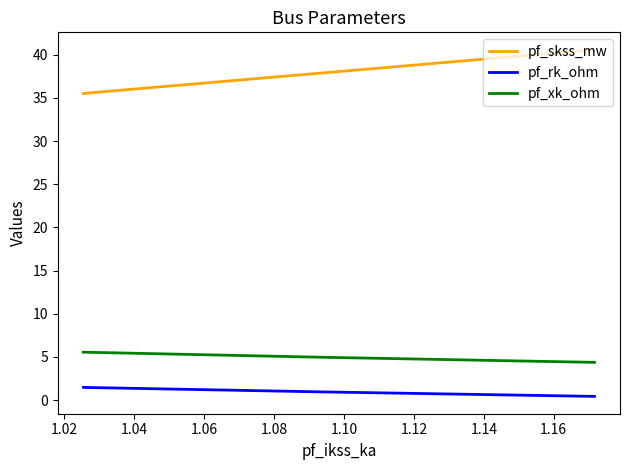

What are all the series names shown in the legend?

pf_skss_mw, pf_rk_ohm, pf_xk_ohm